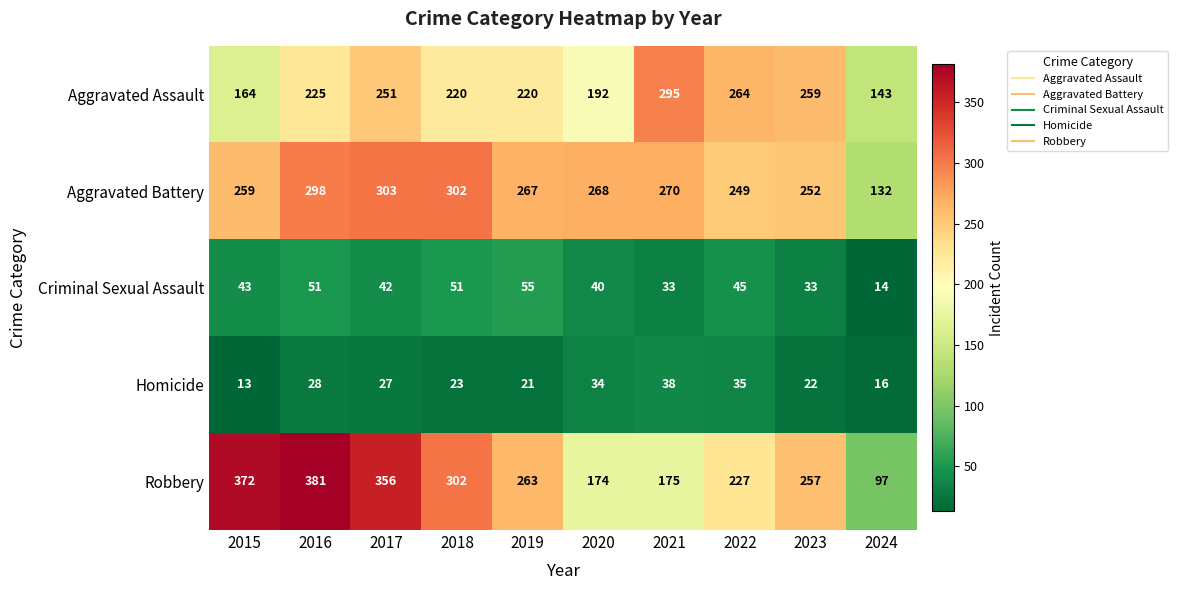

What is the sum of the Aggravated Assault values at 2022 and 2015?

428